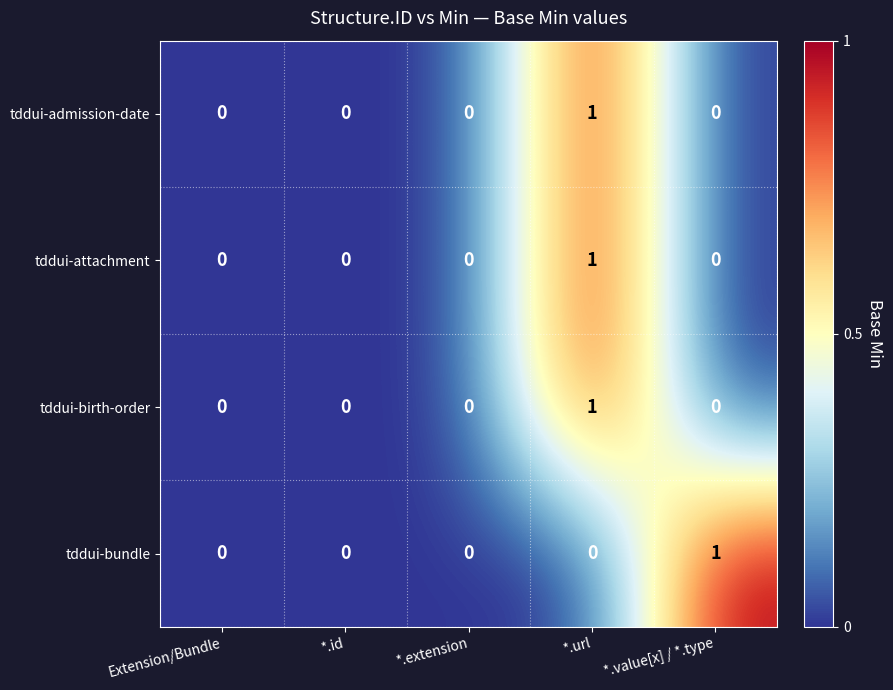

At which category is the sum across all series the highest?

*.url